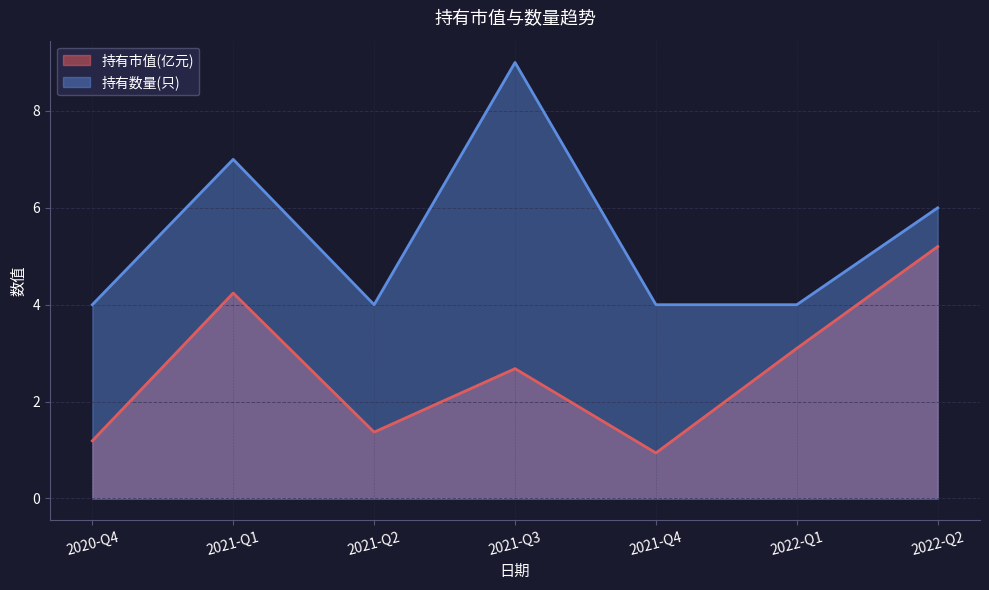

Between 2021-Q2 and 2021-Q4, which is larger?

2021-Q2